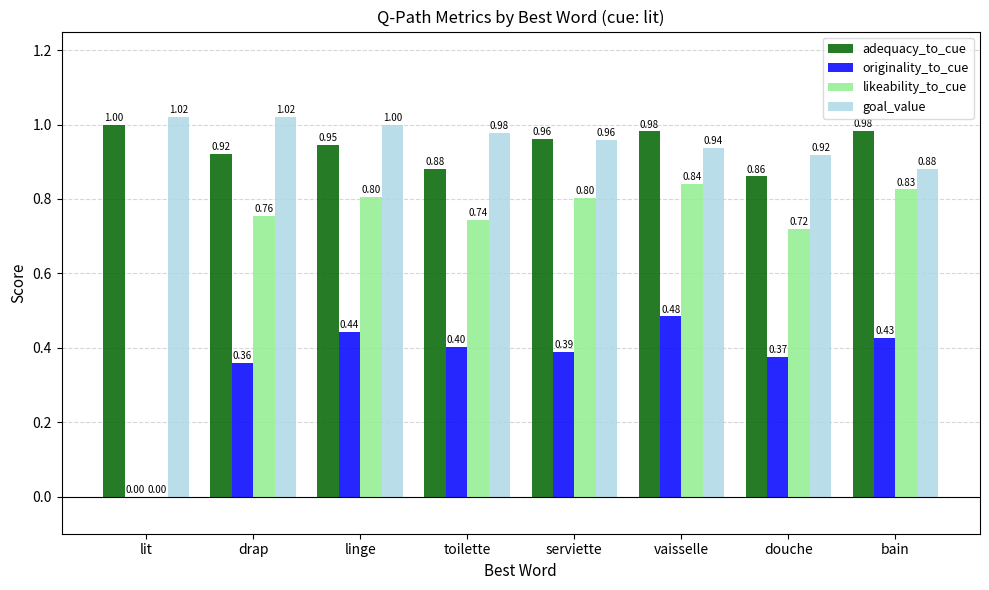

Does the chart contain stacked bars?

No